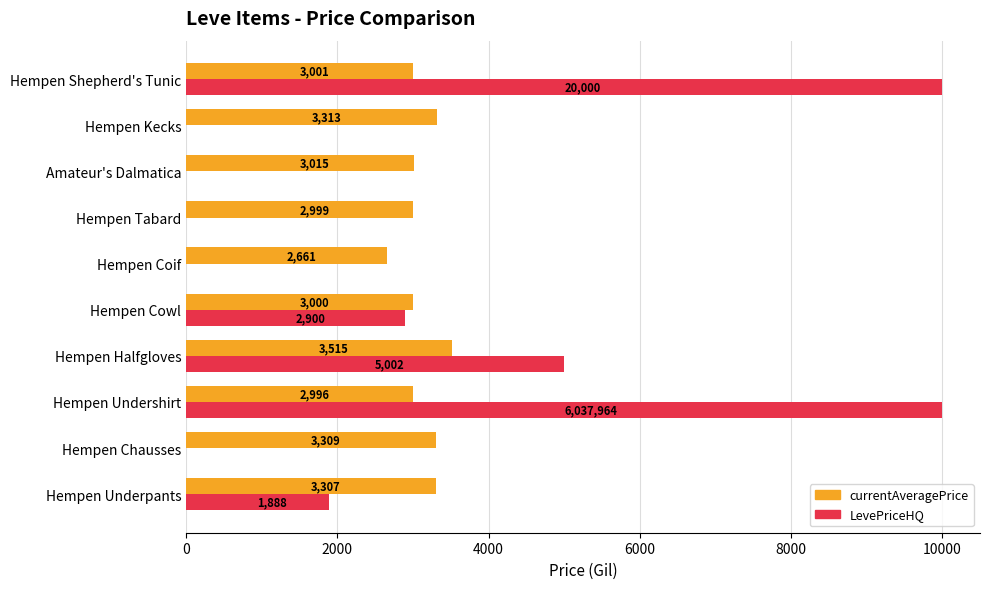

Which series has the largest total across all categories?

currentAveragePrice